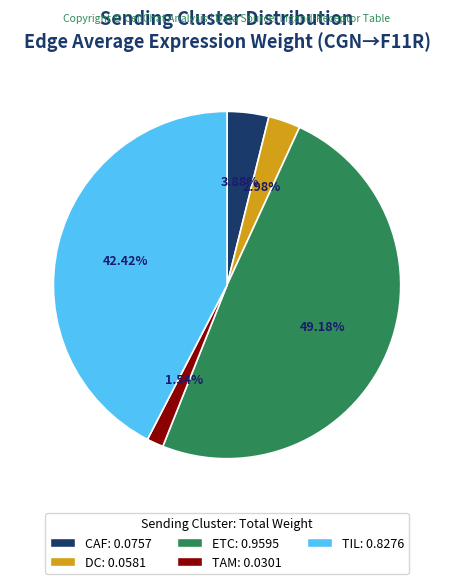

Count the number of slices in the pie.

5